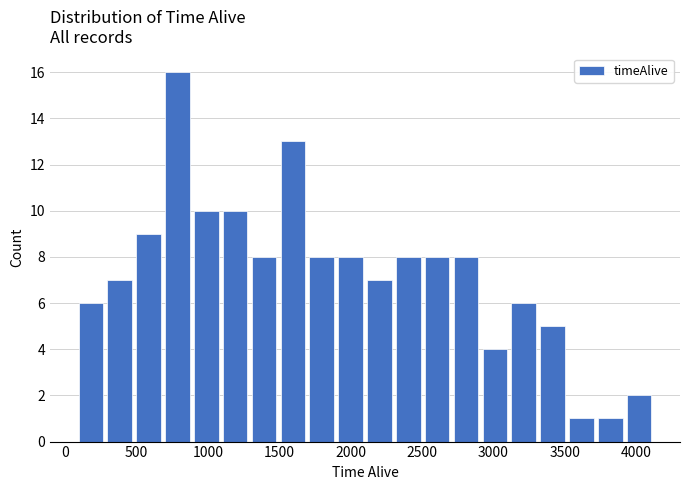

Reading left to right, transcribe this chart: for each bar, give the range it covers on the x-axis and its height. Neither the bar edges nor the heights are printed on the chart, so give them approximately, as read against the axes.

100 to 300: 6
300 to 500: 7
500 to 700: 9
700 to 900: 16
900 to 1100: 10
1100 to 1300: 10
1300 to 1500: 8
1500 to 1700: 13
1700 to 1900: 8
1900 to 2100: 8
2100 to 2300: 7
2300 to 2500: 8
2500 to 2700: 8
2700 to 2900: 8
2900 to 3100: 4
3100 to 3300: 6
3300 to 3500: 5
3500 to 3700: 1
3700 to 3900: 1
3900 to 4100: 2